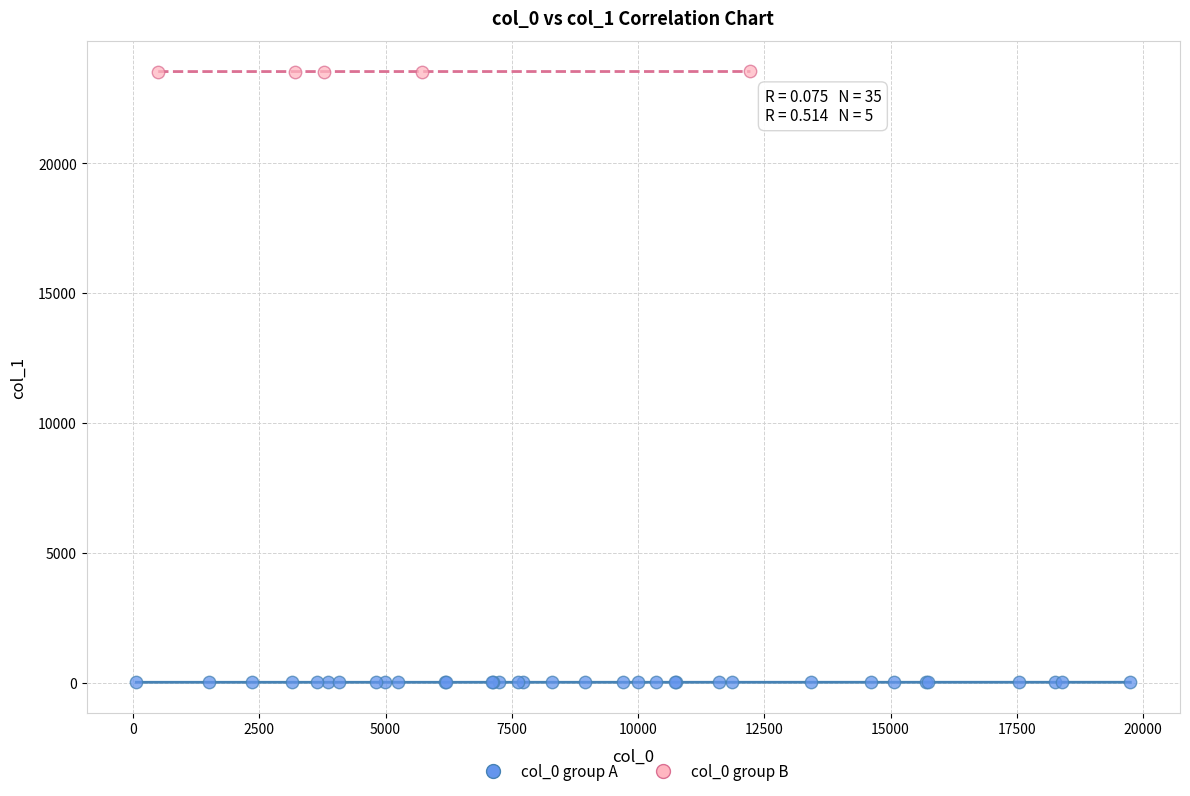

Which series has the largest Y range (max minus min)?

col_0 group A